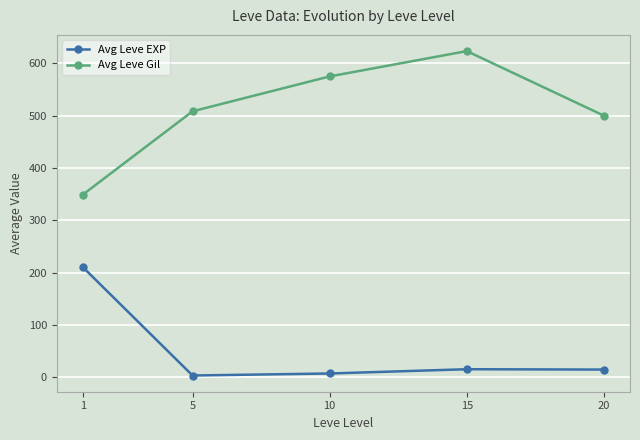

Read the Avg Leve Gil value at 10.

575.0